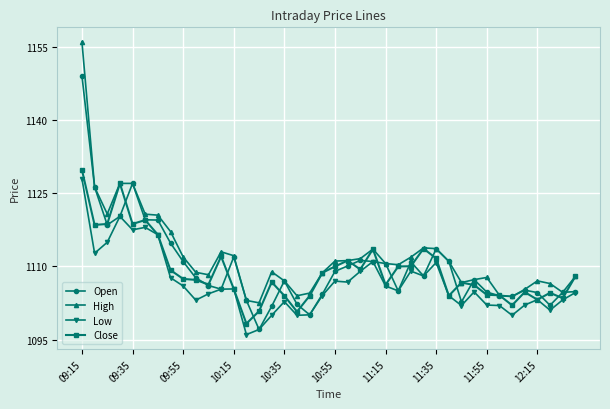

True or false: Low has more than 1 interior local peaks.

True